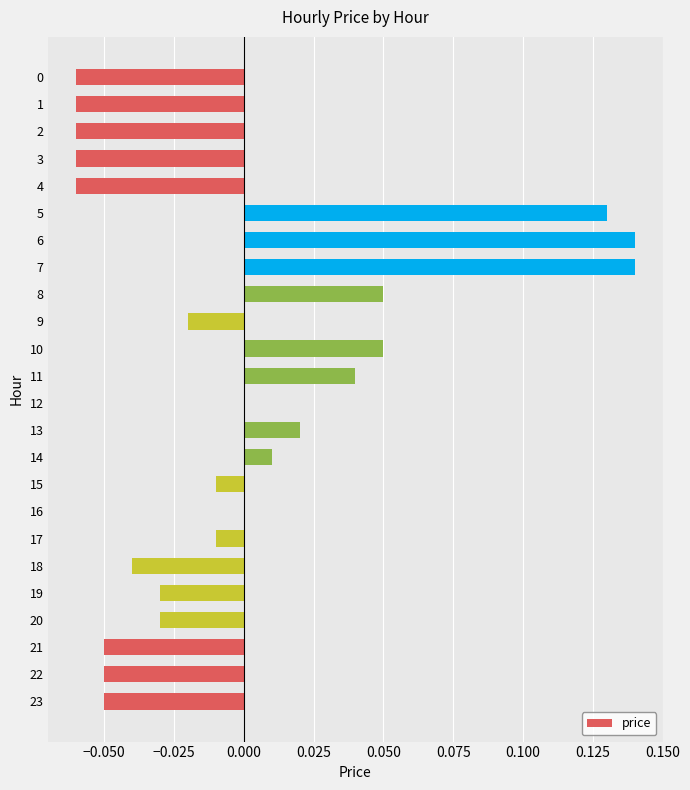

Count the number of data series in this chart.

1